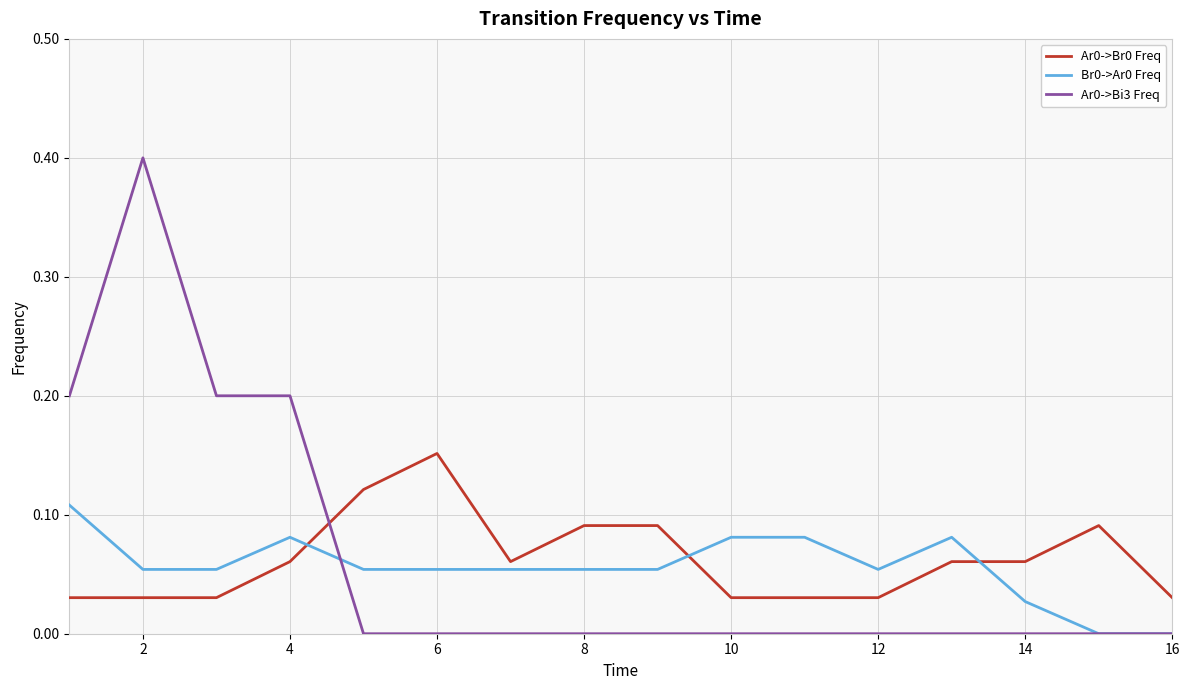

True or false: Ar0->Br0 Freq and Br0->Ar0 Freq cross at least once.

True